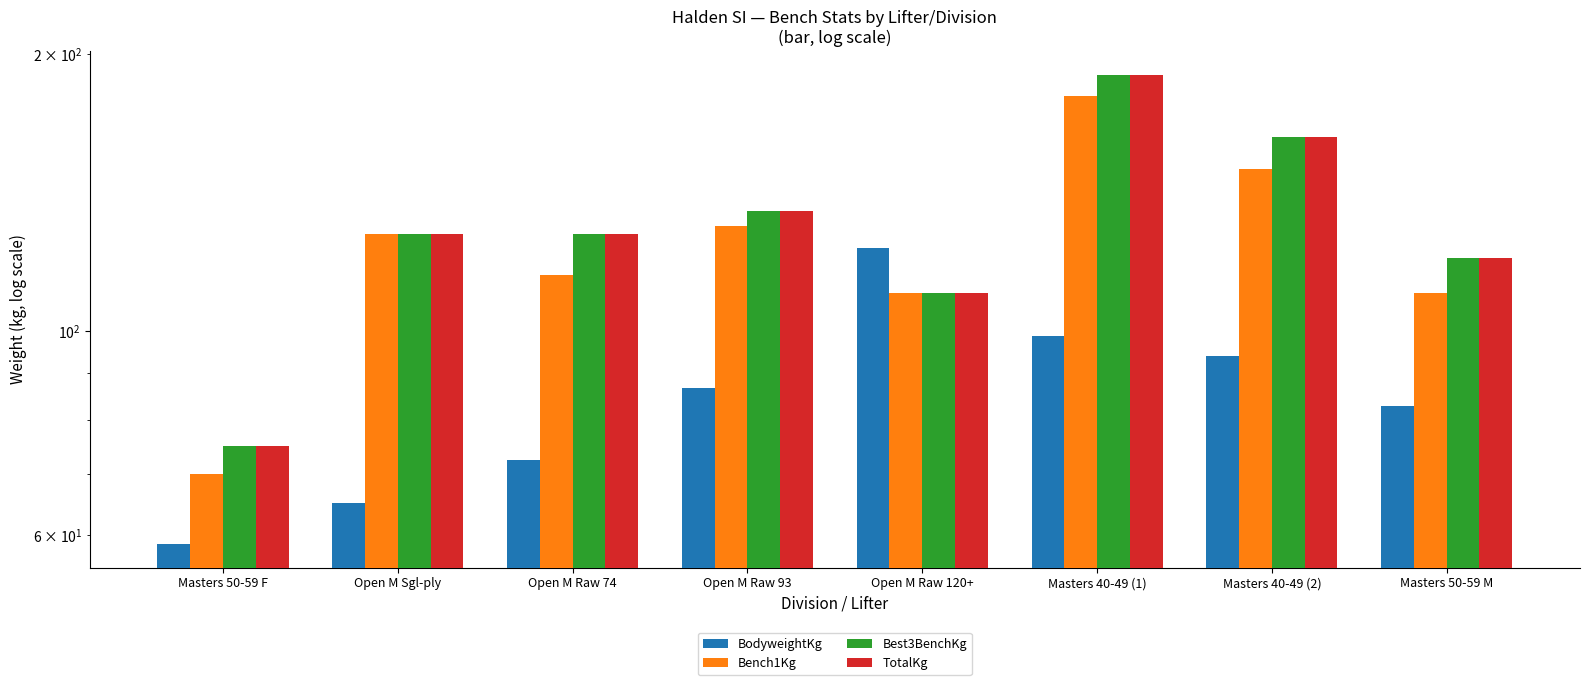

List the series in order of their peak value, lowest first.

BodyweightKg, Bench1Kg, Best3BenchKg, TotalKg